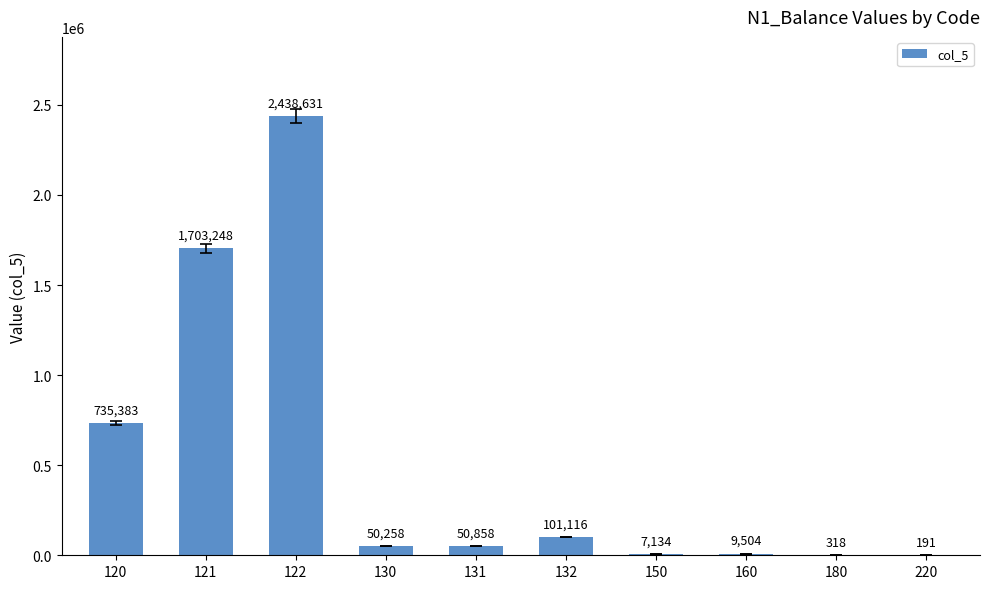

Which has a higher value, 130 or 121?

121